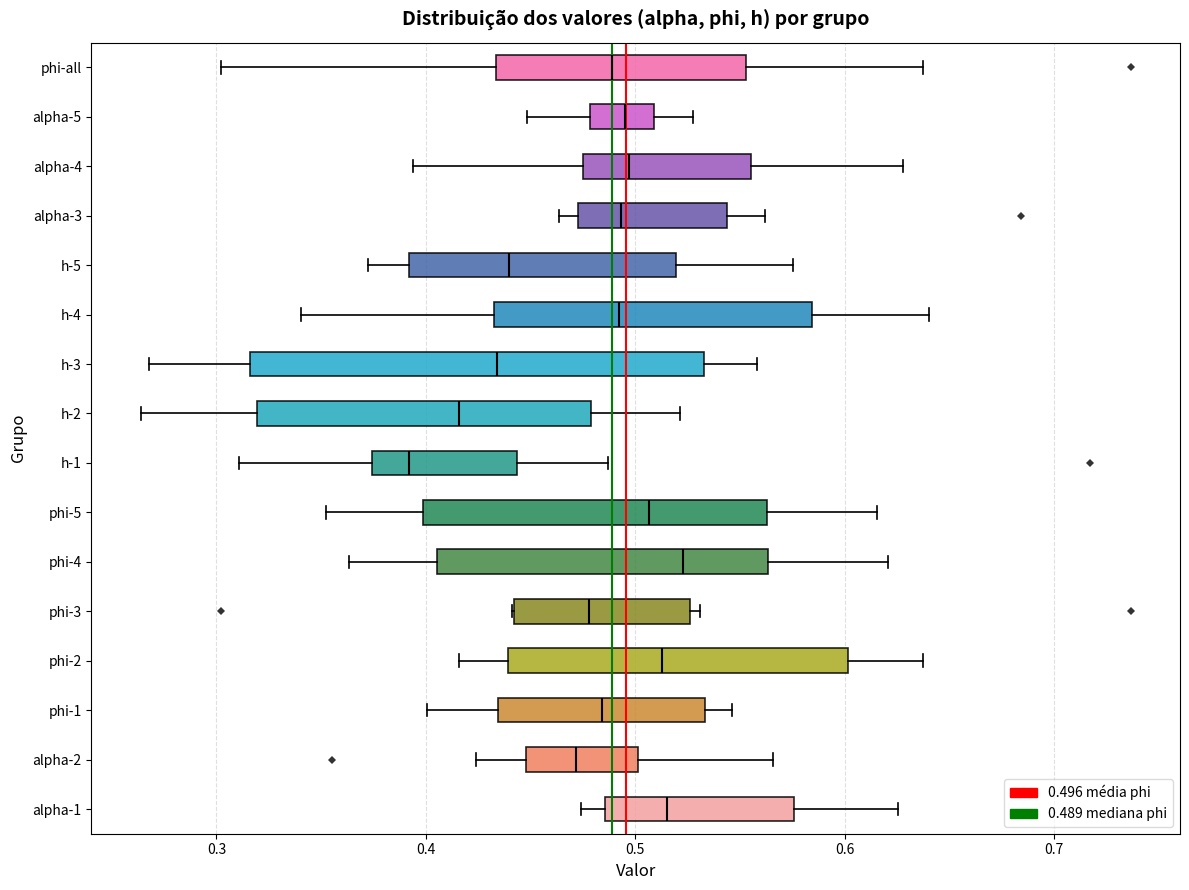

Reading bottom to top, transcribe this box plot: for each box, give where its median line is, the range the box spans, and where its two whiskers end, as read against the x-axis. The values are not printed on the chart, so give them approximately, as read against the axis.

alpha-1: median 0.52, box 0.49 to 0.58, whiskers 0.47 to 0.63
alpha-2: median 0.47, box 0.45 to 0.50, whiskers 0.42 to 0.57
phi-1: median 0.48, box 0.43 to 0.53, whiskers 0.40 to 0.55
phi-2: median 0.51, box 0.44 to 0.60, whiskers 0.42 to 0.64
phi-3: median 0.48, box 0.44 to 0.53, whiskers 0.44 to 0.53 (just right of the box's right edge)
phi-4: median 0.52, box 0.41 to 0.56, whiskers 0.36 to 0.62
phi-5: median 0.51, box 0.40 to 0.56, whiskers 0.35 to 0.62
h-1: median 0.39, box 0.37 to 0.44, whiskers 0.31 to 0.49
h-2: median 0.42, box 0.32 to 0.48, whiskers 0.26 to 0.52
h-3: median 0.43, box 0.32 to 0.53, whiskers 0.27 to 0.56
h-4: median 0.49, box 0.43 to 0.58, whiskers 0.34 to 0.64
h-5: median 0.44, box 0.39 to 0.52, whiskers 0.37 to 0.58
alpha-3: median 0.49, box 0.47 to 0.54, whiskers 0.46 to 0.56
alpha-4: median 0.50, box 0.48 to 0.56, whiskers 0.39 to 0.63
alpha-5: median 0.49, box 0.48 to 0.51, whiskers 0.45 to 0.53
phi-all: median 0.49, box 0.43 to 0.55, whiskers 0.30 to 0.64